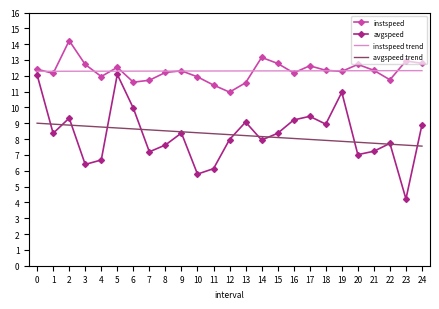

At 13, list the series in order from smallest to largest.

avgspeed trend, avgspeed, instspeed, instspeed trend